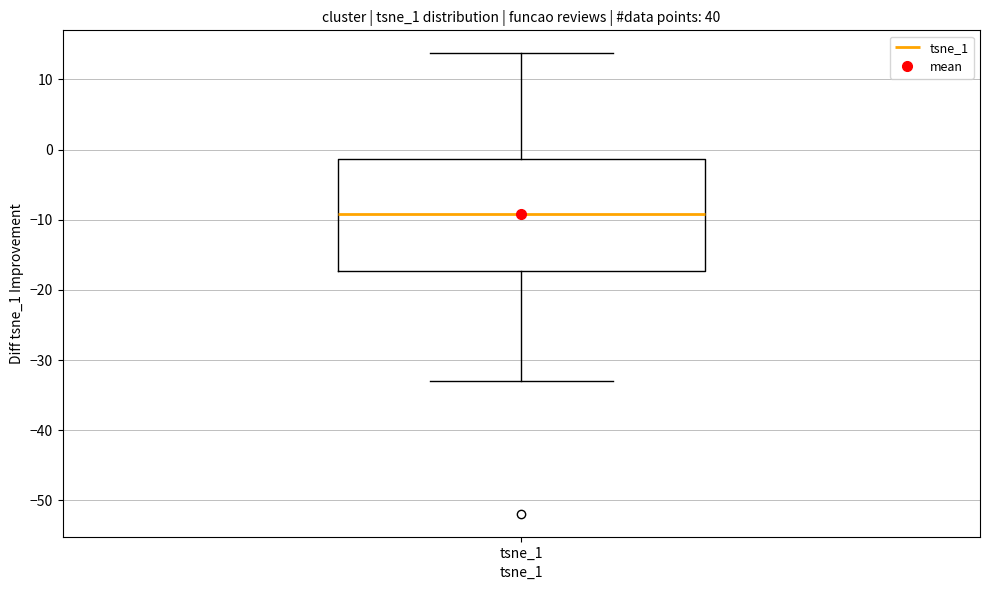

Transcribe this box plot: give where the median line is, the range the box spans, and where the two whiskers end, as read against the y-axis. The values are not printed on the chart, so give them approximately, as read against the axis.

median -9, box -17 to -1, whiskers -33 to 14